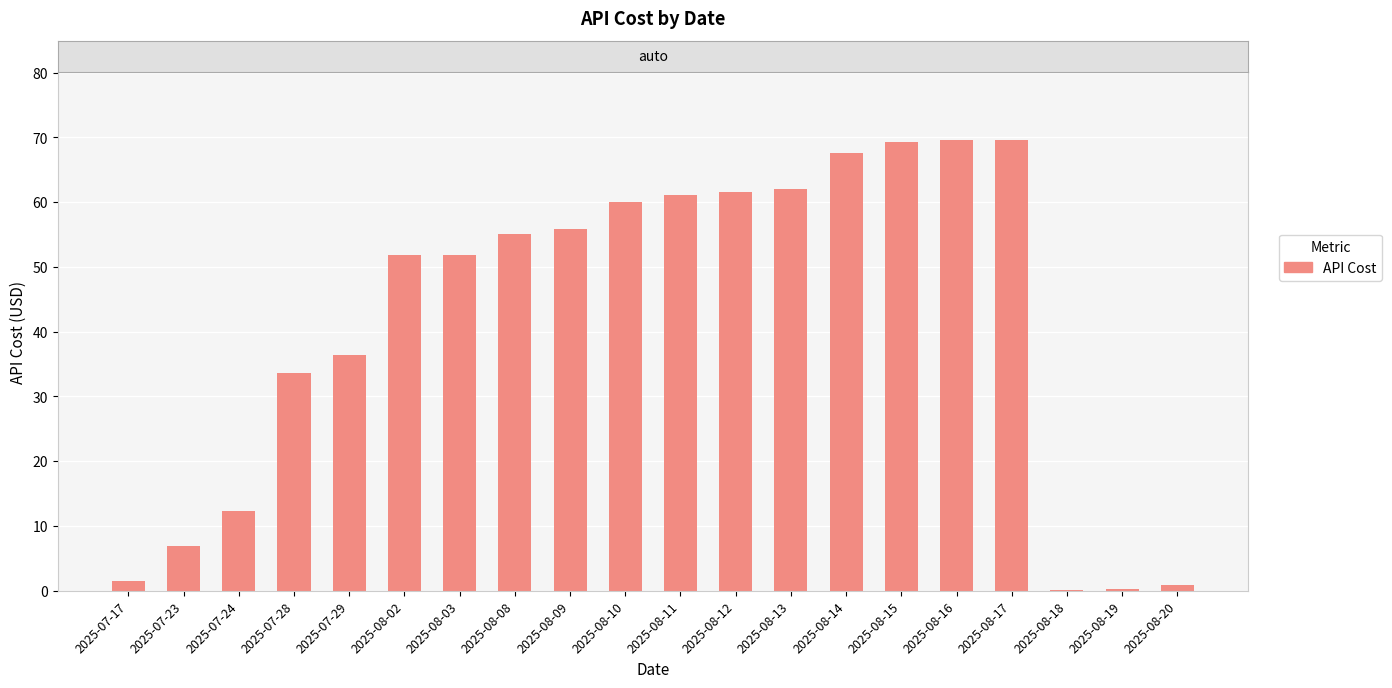

True or false: the data shows 109.2 at 2025-08-17.

False